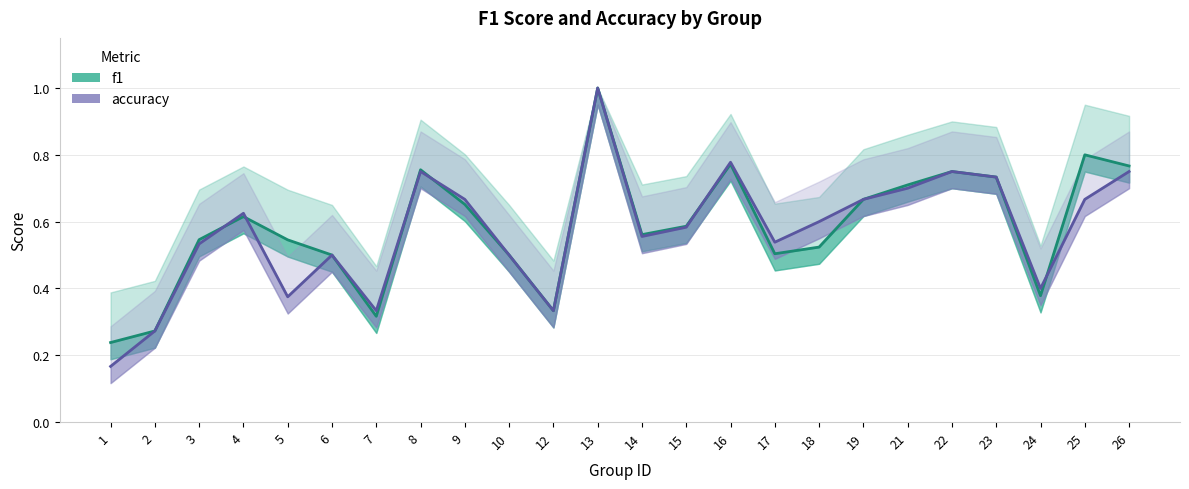

At how many categories does at least one series exceed 0?

24